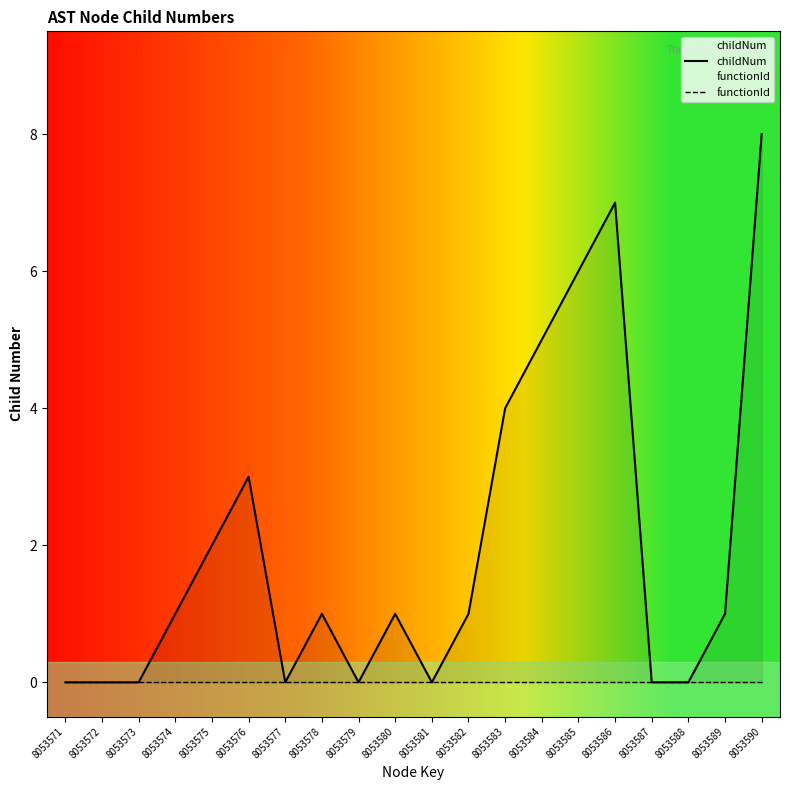

Does the chart display data point markers on the line(s)?

No